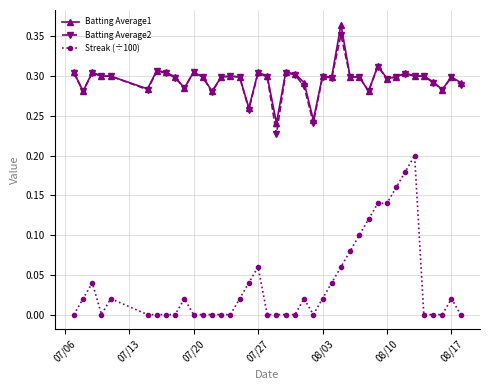

Which series has the largest range (max minus min)?

Streak (÷100)